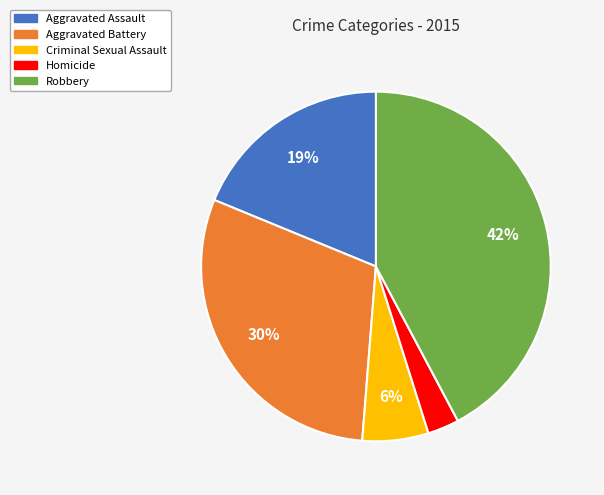

Combined, do Aggravated Assault and Homicide account for over 50%?

No